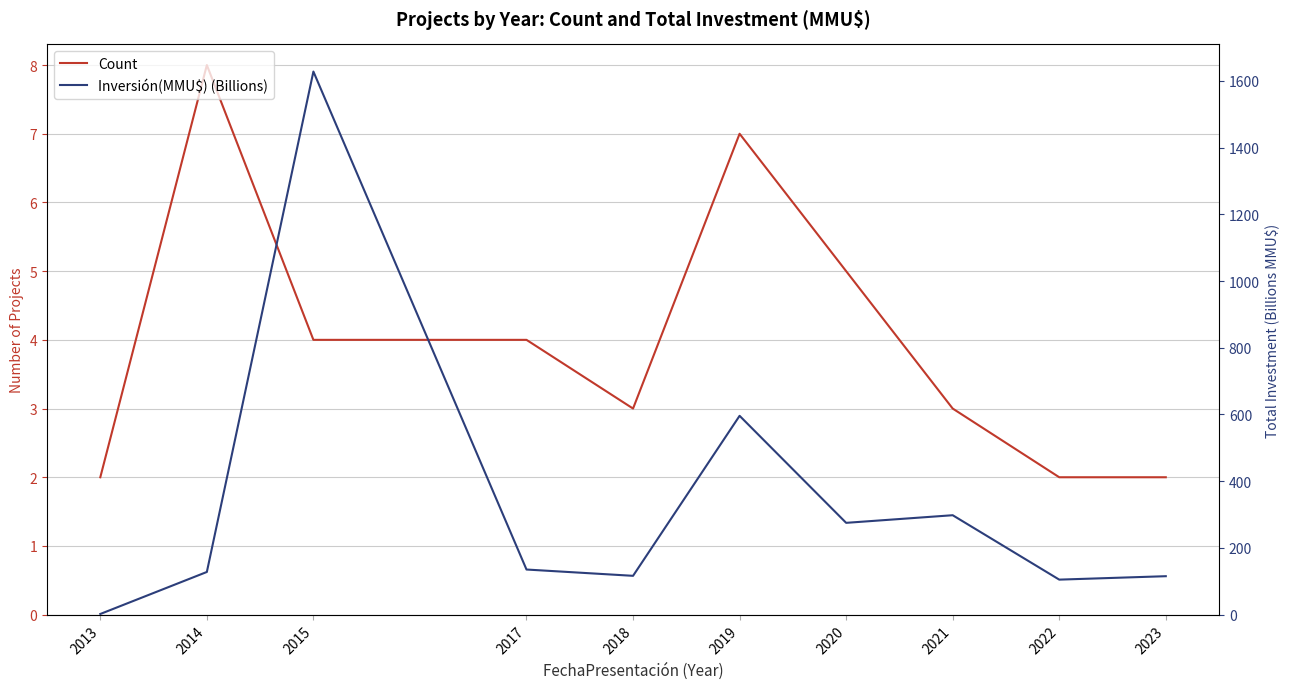

Which category has the highest value in the Inversión(MMU$) (Billions) series?

2015